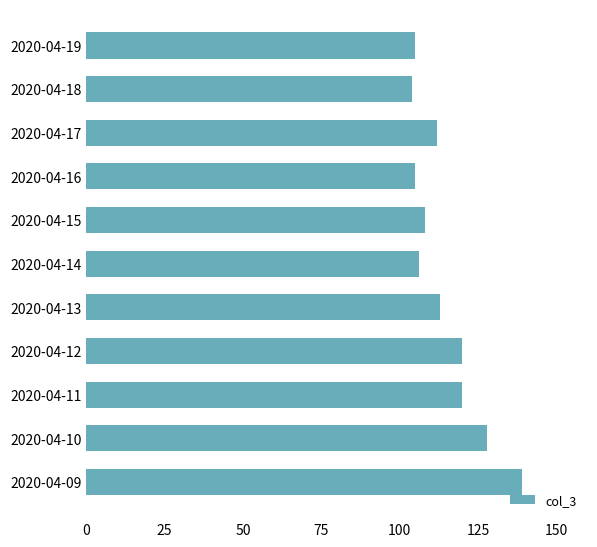

Reading top to bottom, what are all the values shown in this chart?

2020-04-19=105	2020-04-18=104	2020-04-17=112	2020-04-16=105	2020-04-15=108	2020-04-14=106	2020-04-13=113	2020-04-12=120	2020-04-11=120	2020-04-10=128	2020-04-09=139